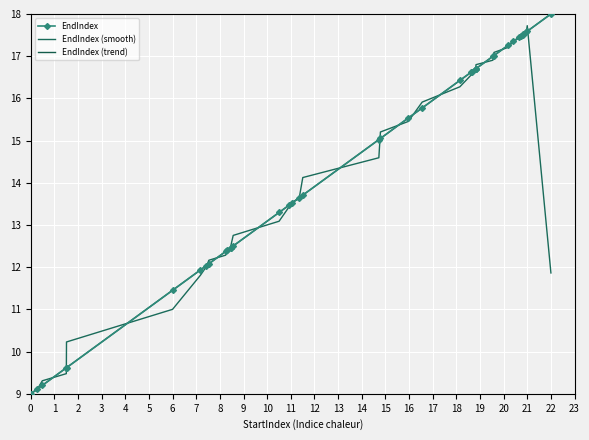

What are all the series names shown in the legend?

EndIndex, EndIndex (smooth), EndIndex (trend)